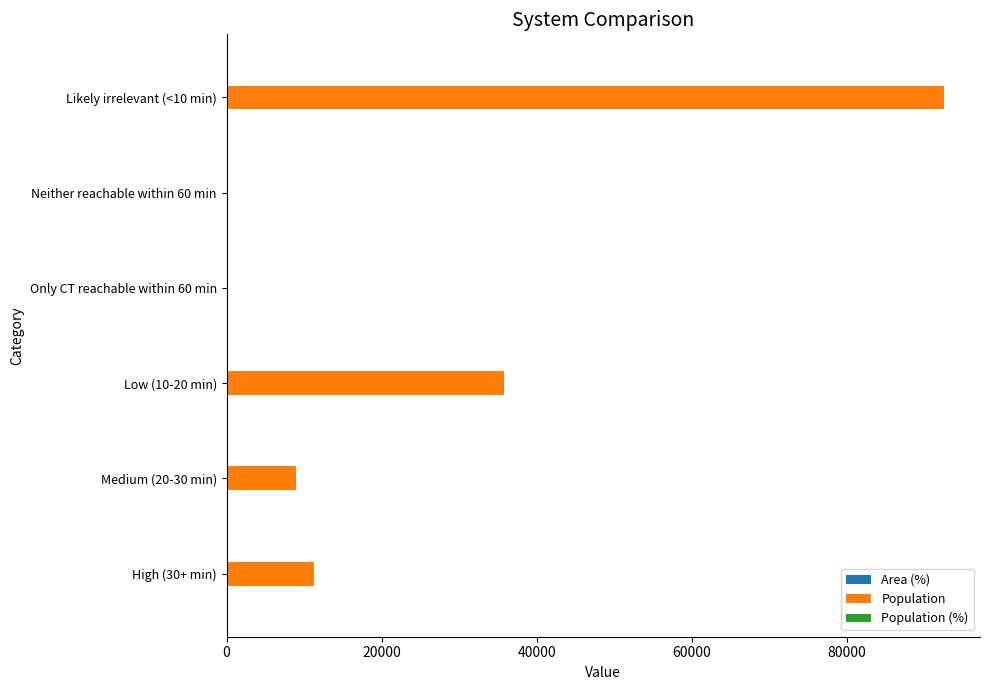

What is the sum of all Population values?

148534.0